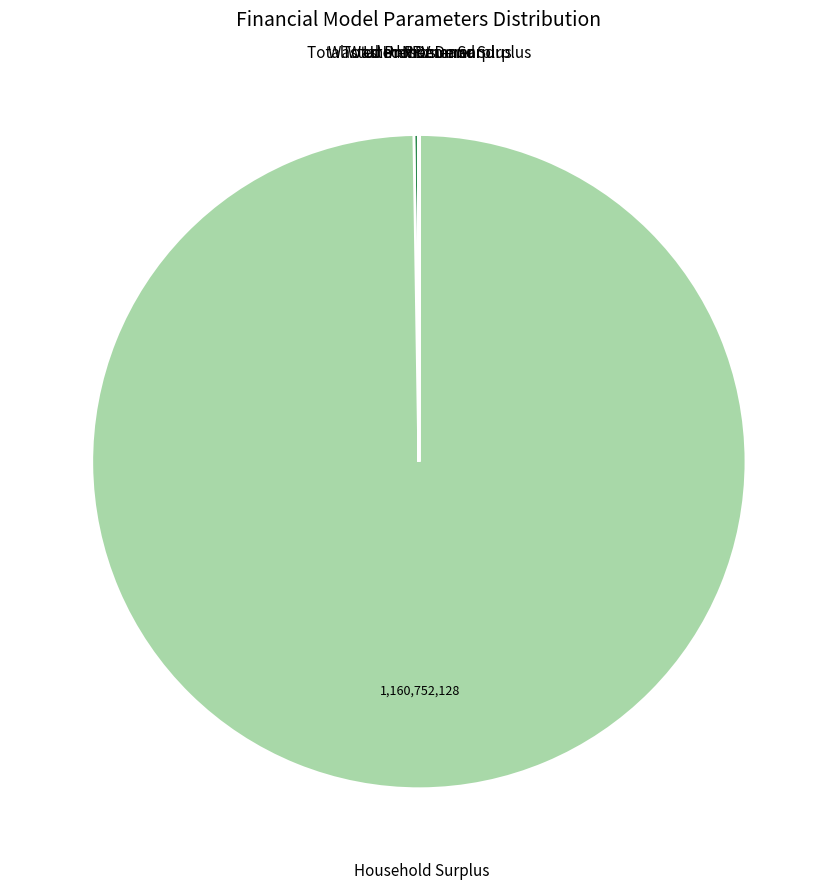

To the nearest percent, what is the average slice percentage?

17%